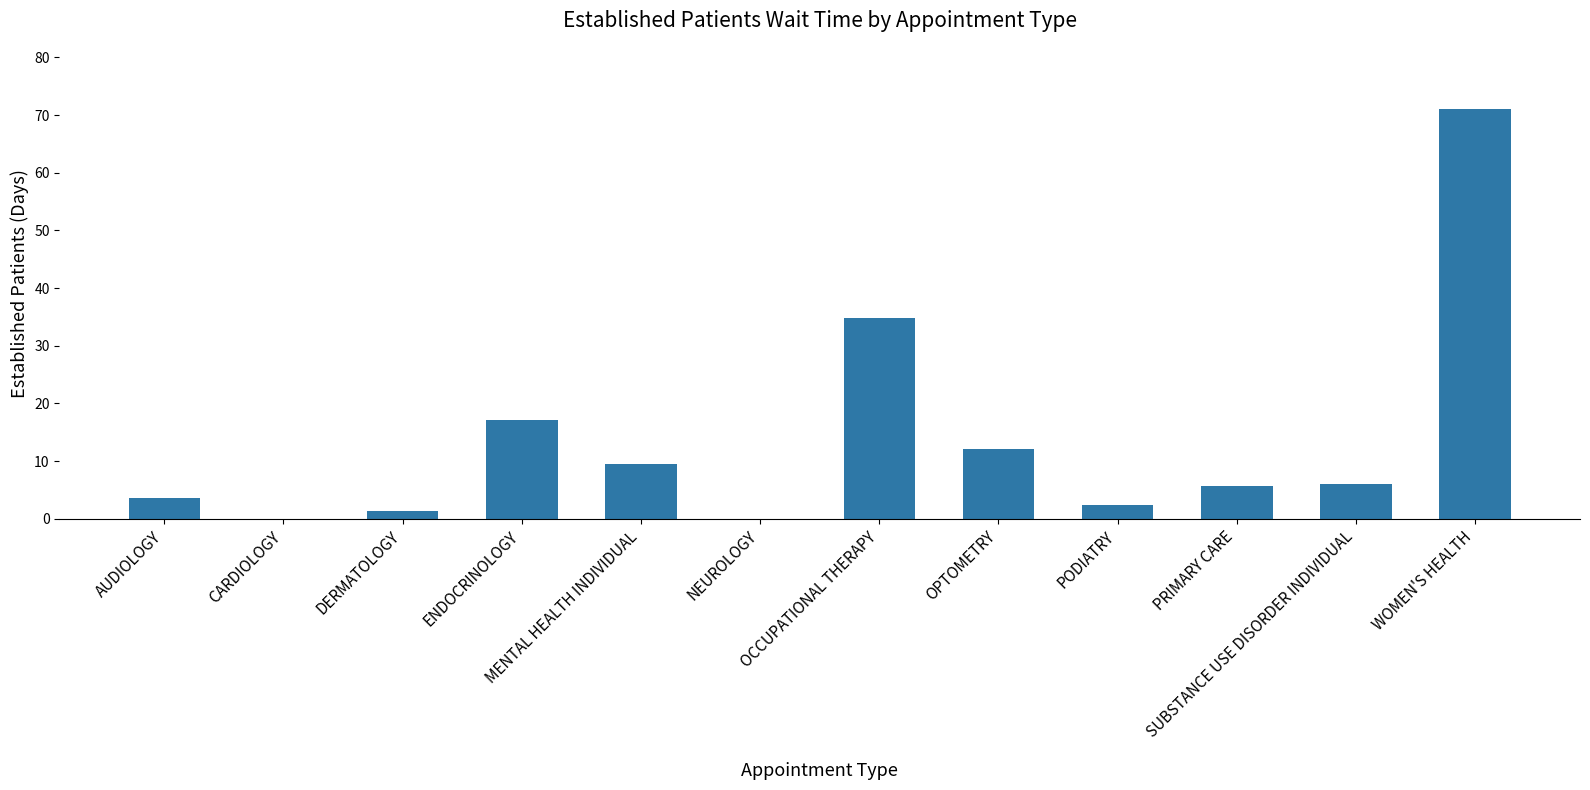

True or false: the data shows 9.0 at PRIMARY CARE.

False